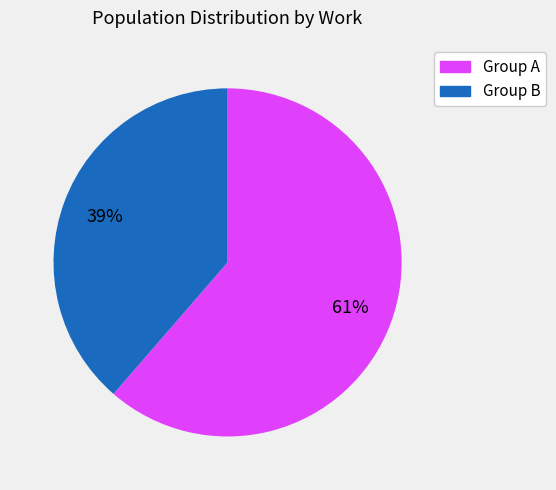

To the nearest percent, what is the average slice percentage?

50%